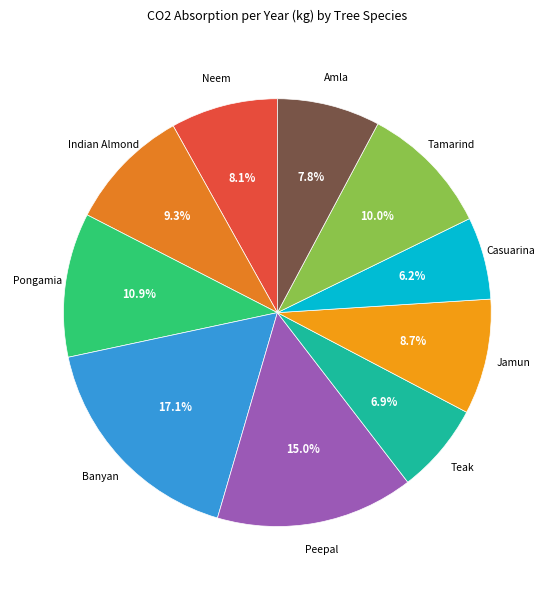

Which has a higher value, Tamarind or Neem?

Tamarind